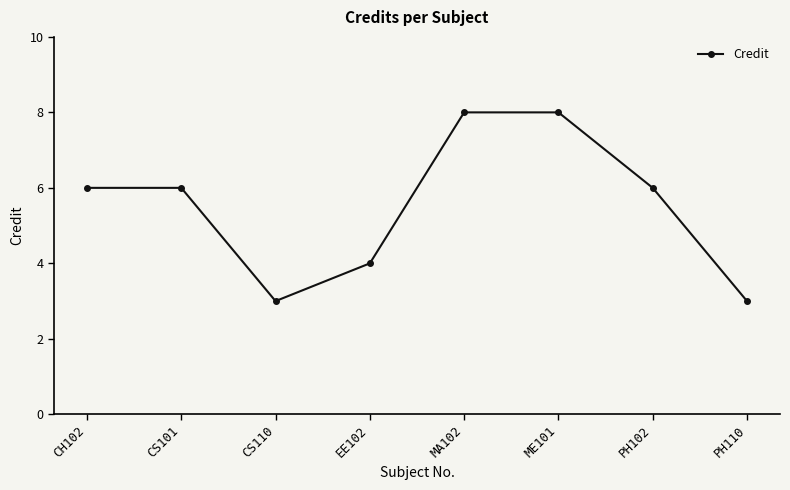

Reading right to left, list all the values displayed in this chart.

3	6	8	8	4	3	6	6